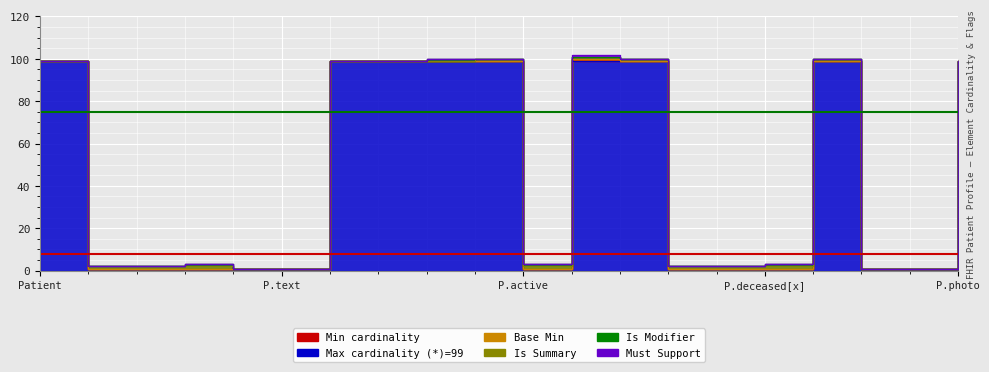

Which category has the lowest value across all series?

Patient